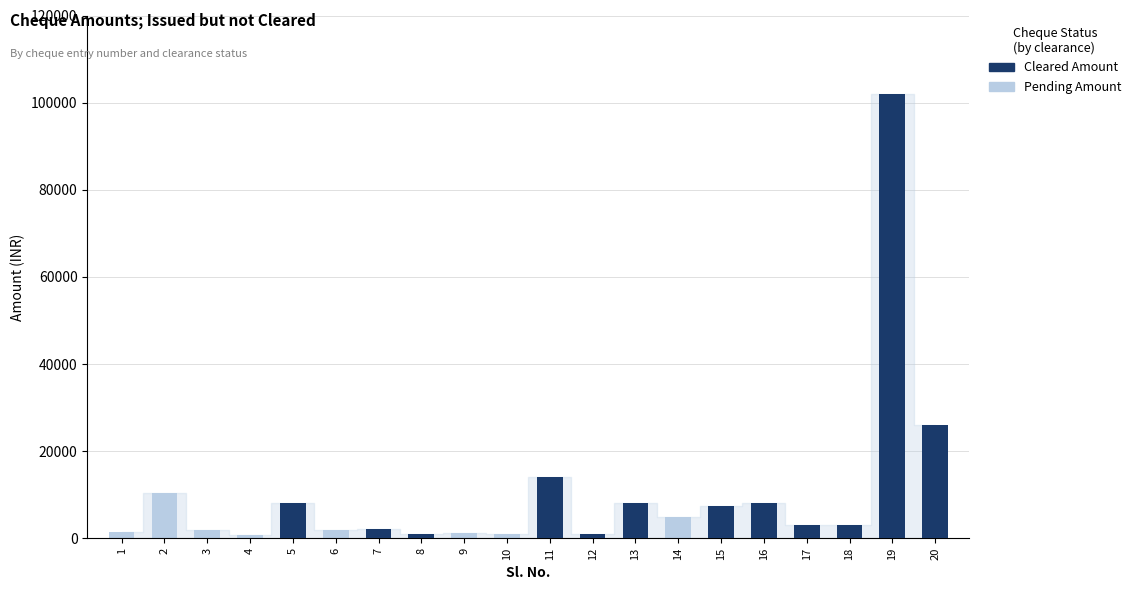

The Cleared Amount series shows 0 at 9. True or false?

True